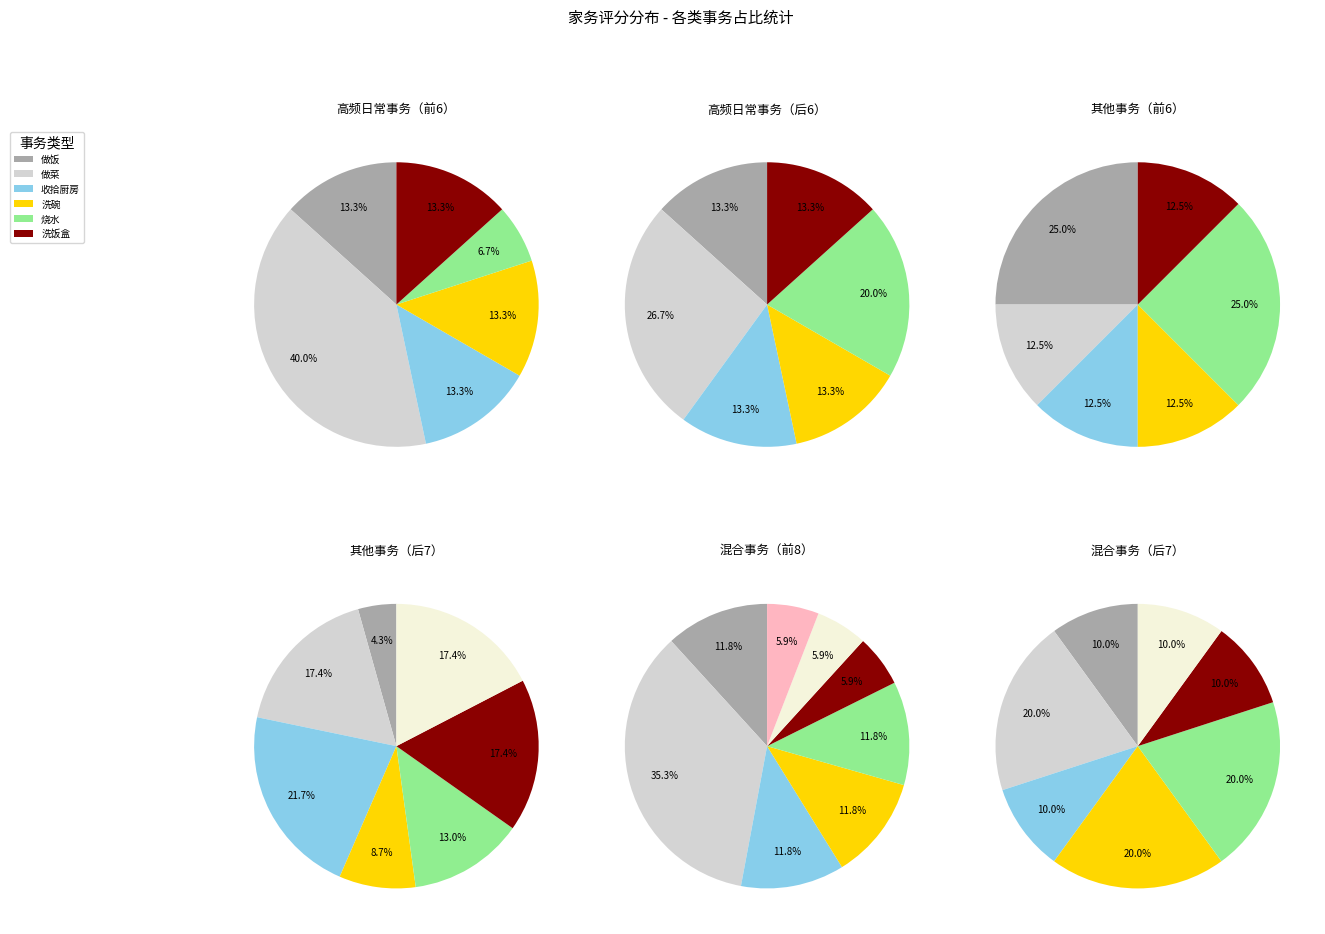

Which has a higher value, 做饭 or 换垃圾袋?

做饭